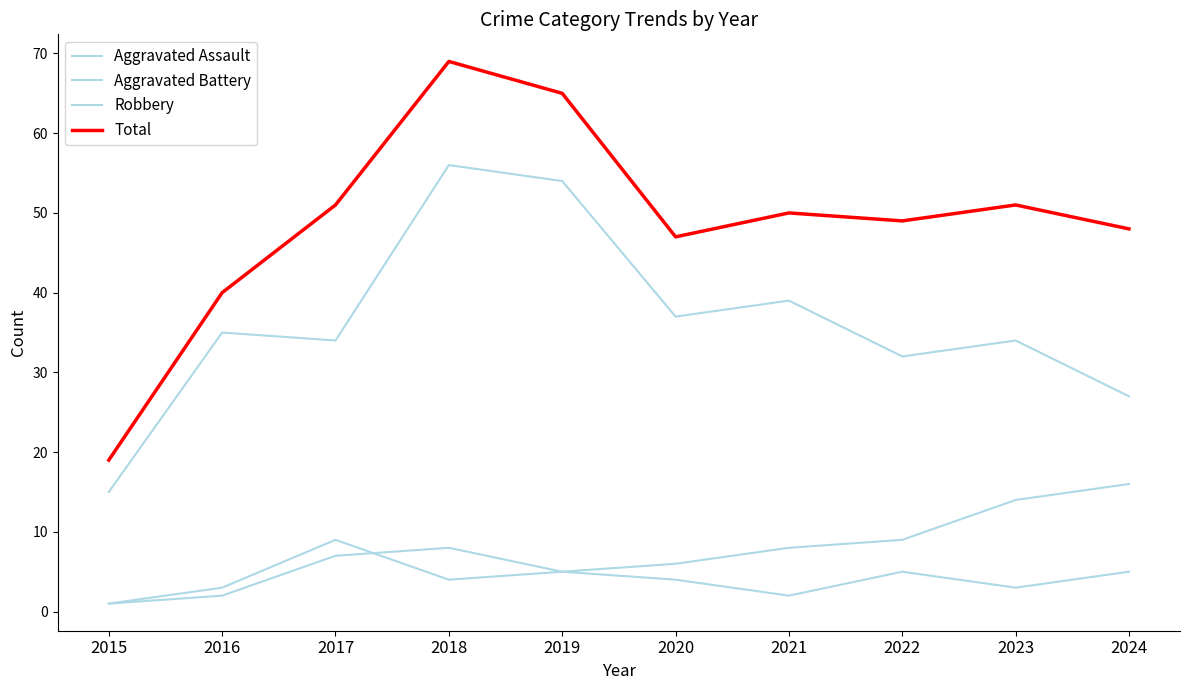

Rank the series by their maximum value, from lowest to highest.

Aggravated Assault, Aggravated Battery, Robbery, Total